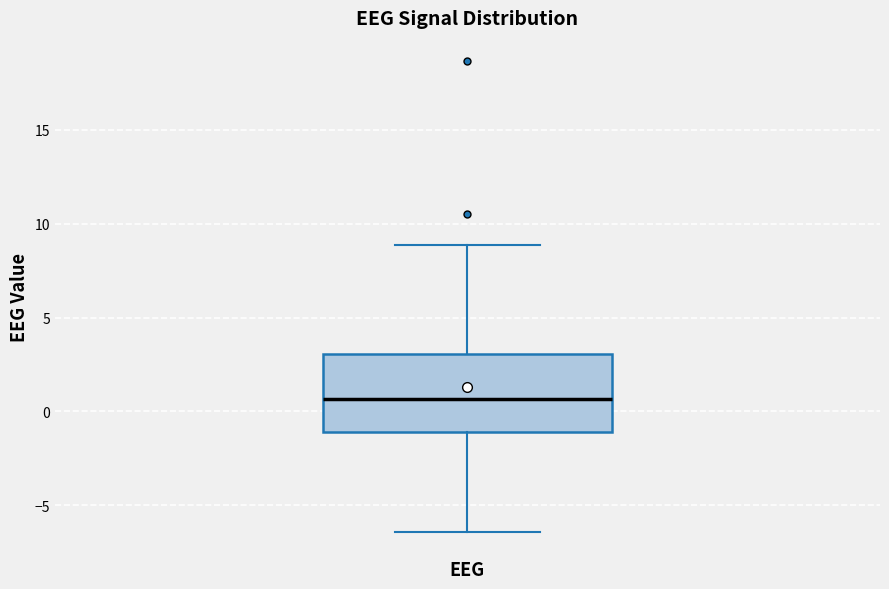

Read this box plot against the y-axis: the position of the median line, the range covered by the box, and the ends of both whiskers. The values are not printed on the chart, so give them approximately, as read against the axis.

median 0.5, box -1.0 to 3.0, whiskers -6.5 to 9.0